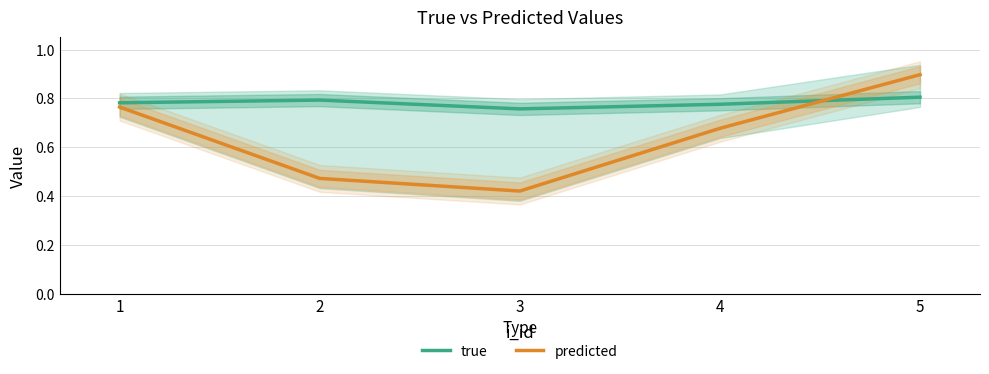

Reading left to right, what are all the values shown in this chart?

true: 0.8	0.8	0.8	0.8	0.8
predicted: 0.8	0.5	0.4	0.7	0.9